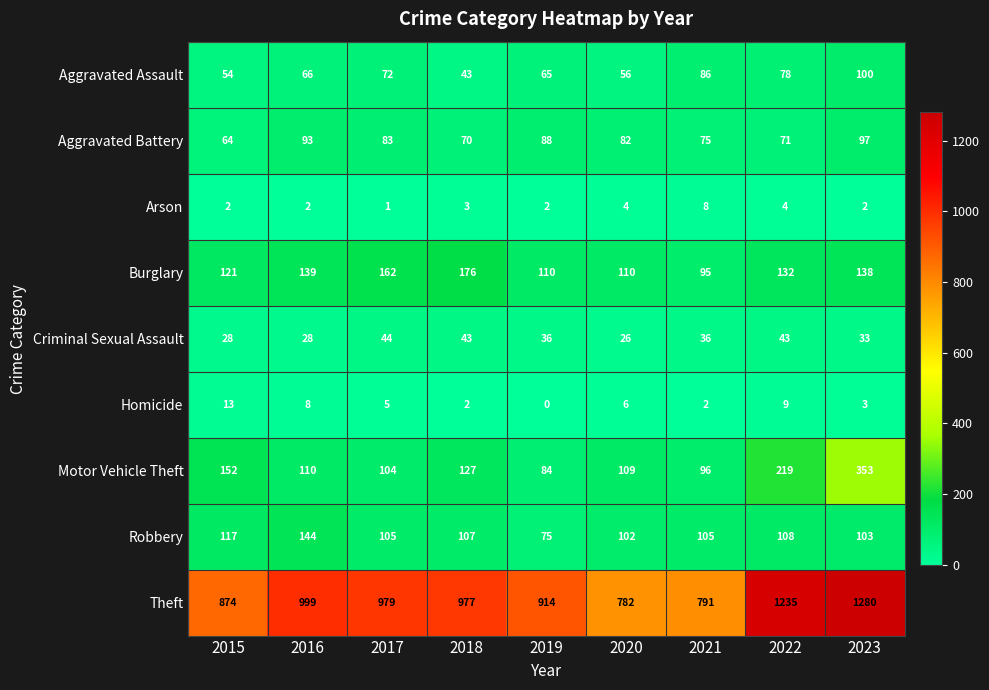

Is it true that Arson equals 2 at 2019?

True